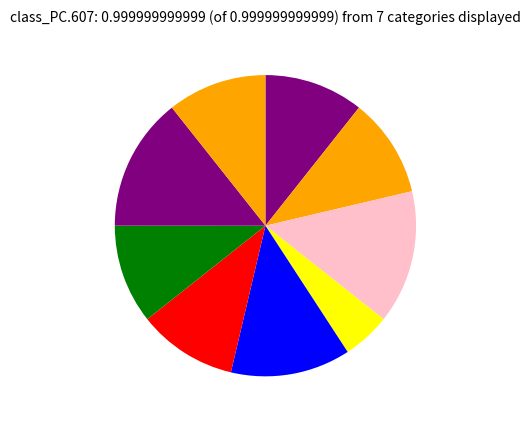

How many segments does this pie chart have?

9